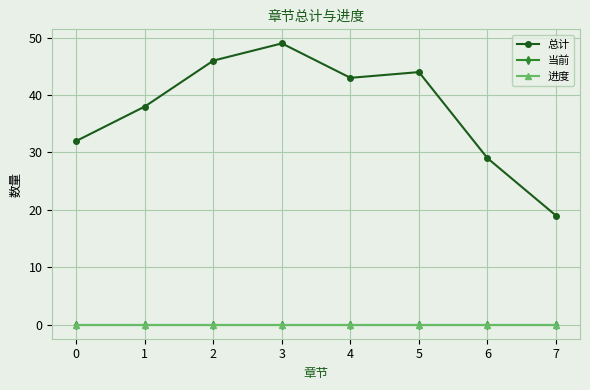

Is this an area chart (filled region under the line)?

No